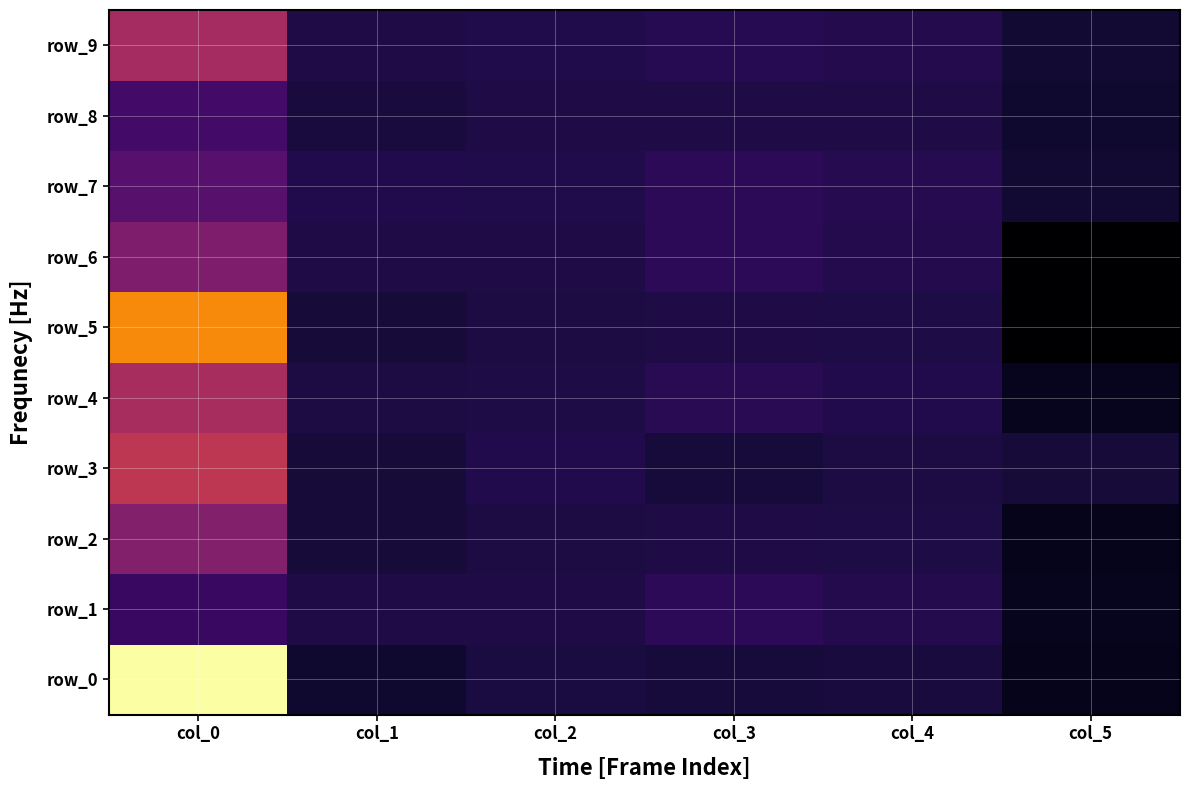

Rank the categories by row_6 value from highest to lowest.

col_0, col_3, col_4, col_1, col_2, col_5